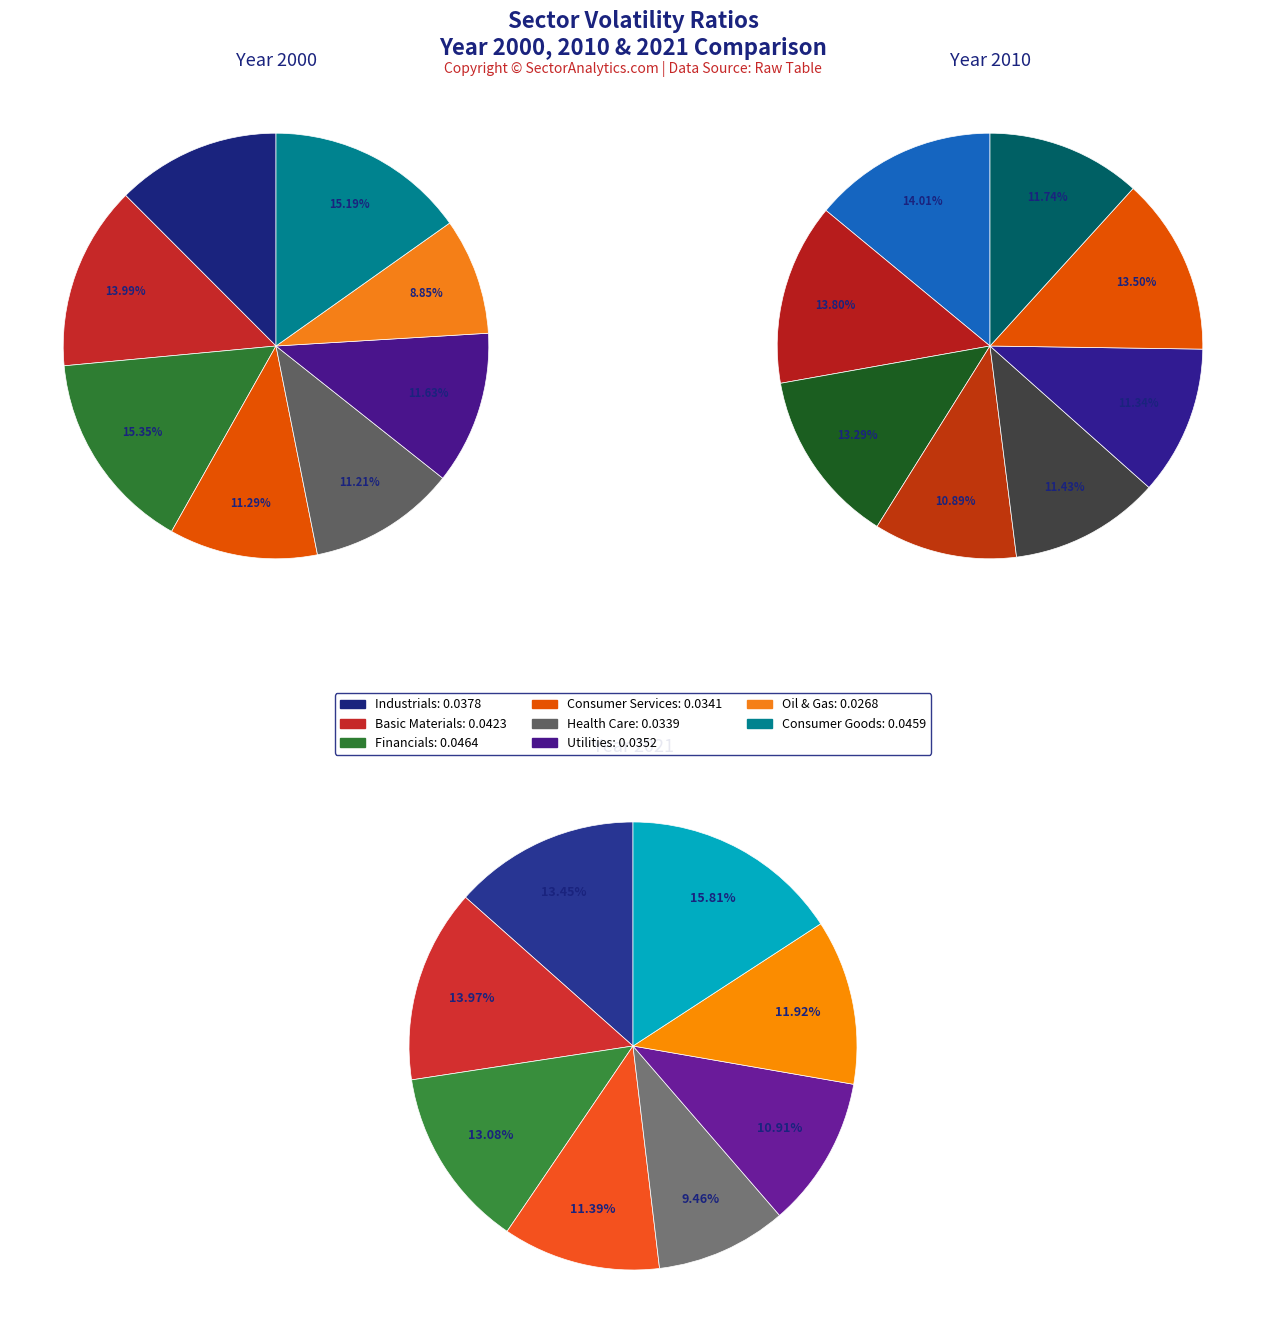

Combined, do values_2010 and 3 account for over 50%?

No